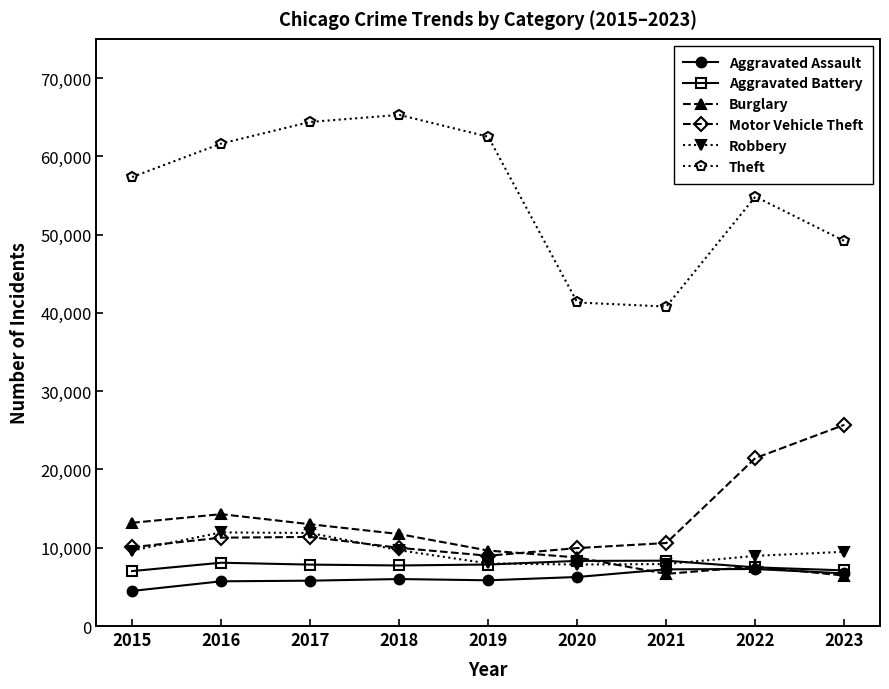

Which label corresponds to the largest value in the chart?

2018